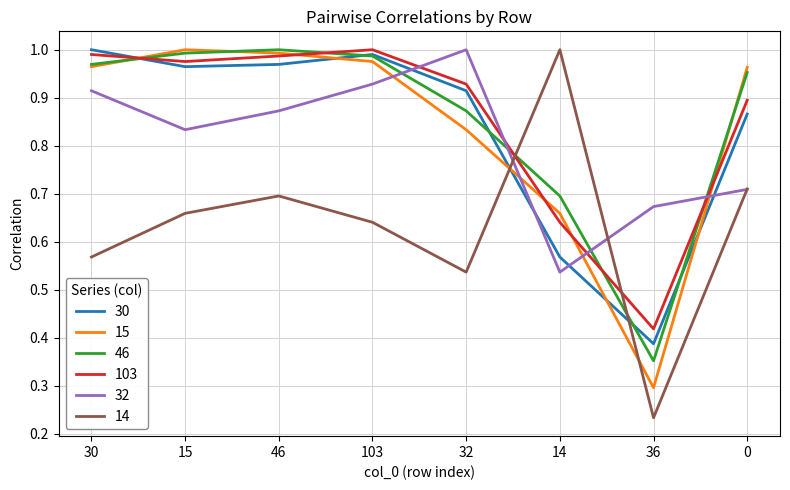

How many intersections are there between 14 and 46?

2